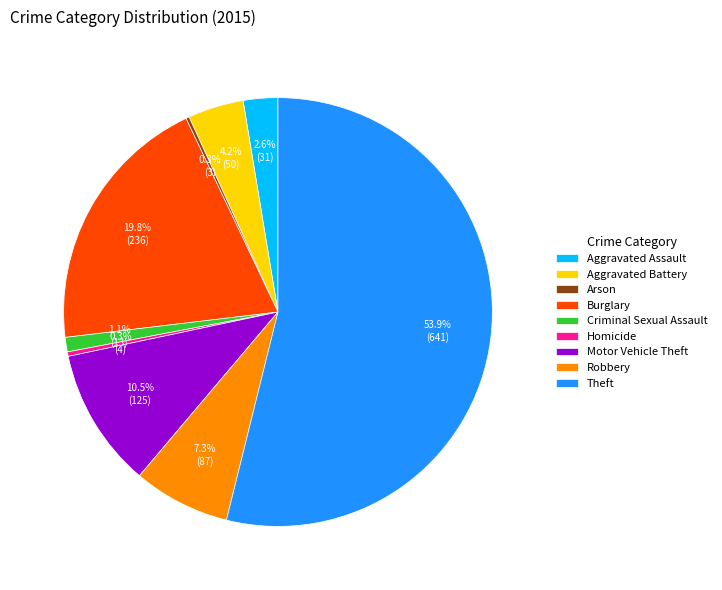

What percentage is the Aggravated Assault slice, to the nearest percent?

3%